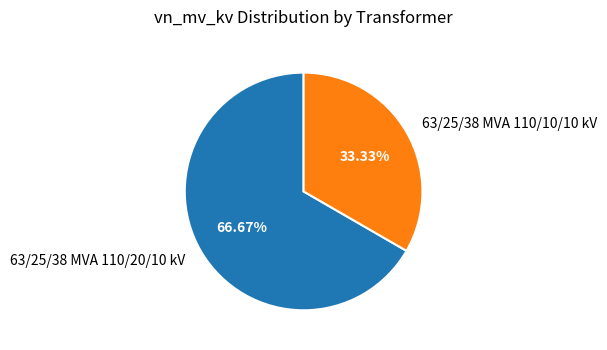

To the nearest percent, what is the combined percentage of 63/25/38 MVA 110/20/10 kV and 63/25/38 MVA 110/10/10 kV?

100%